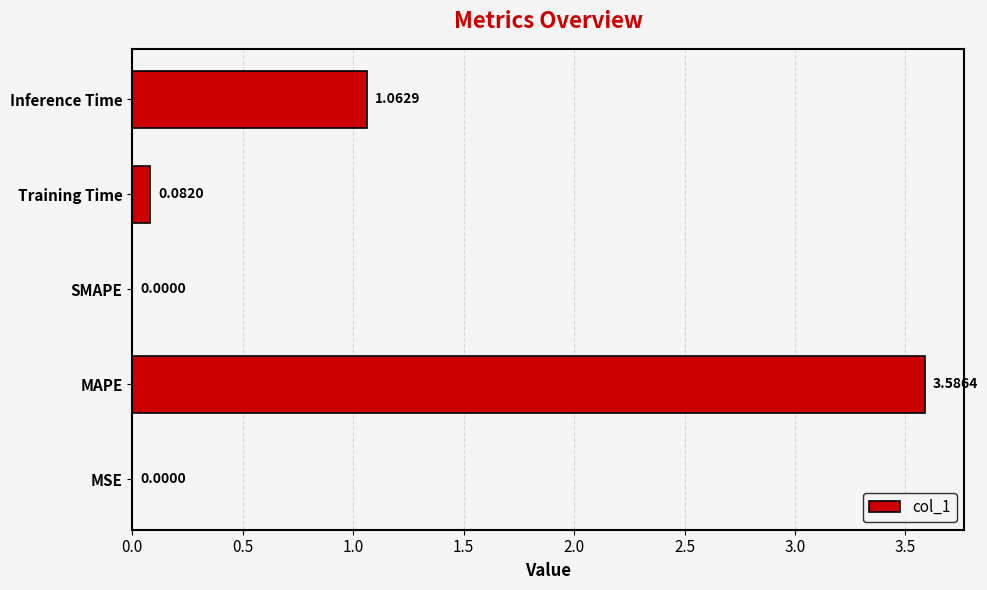

What is the maximum value shown in the chart?

3.6